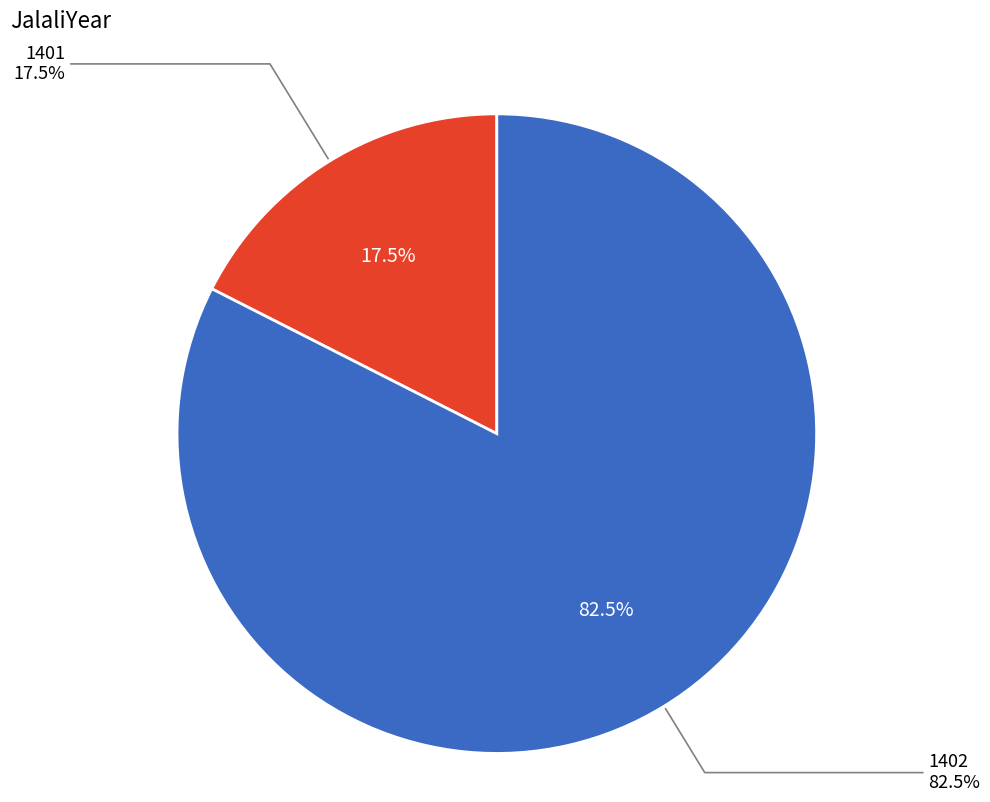

True or false: 1402 accounts for 82% of the total.

True